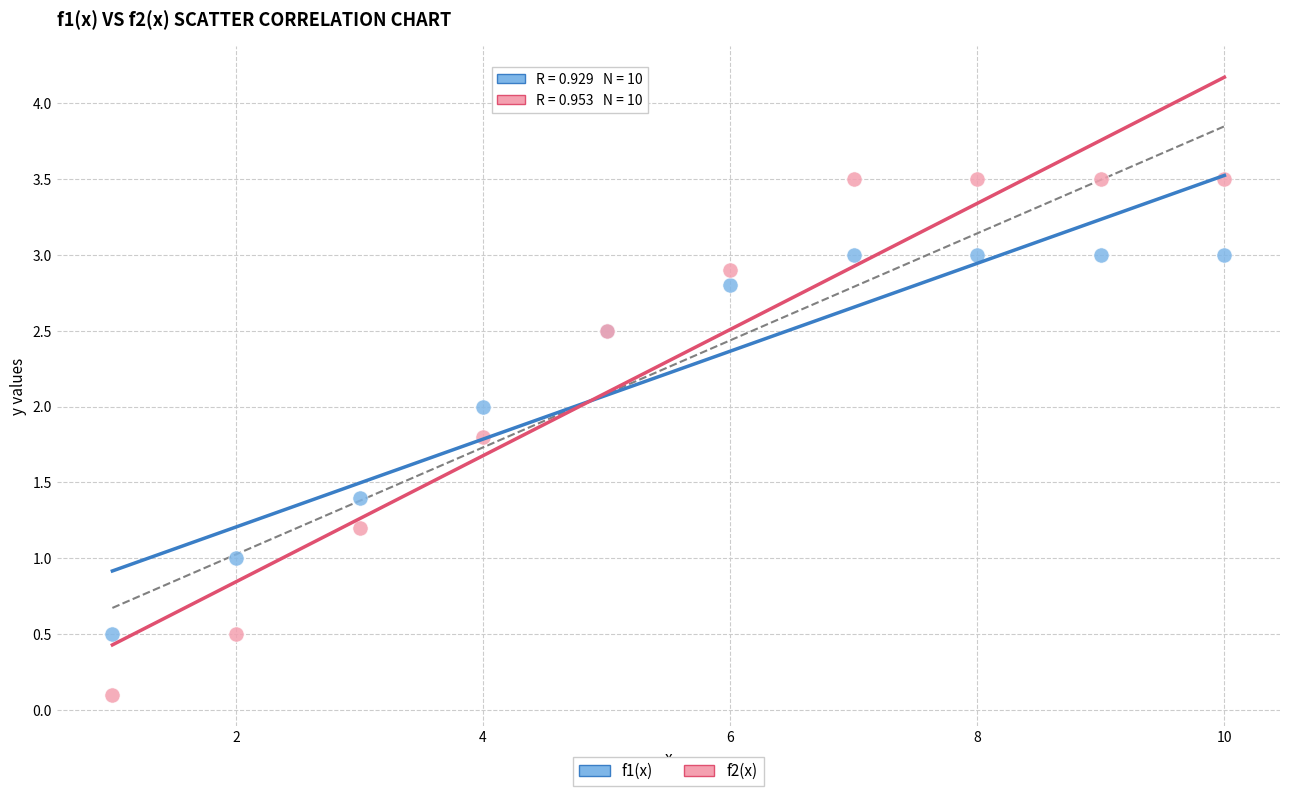

Which series contains the highest Y value?

f2(x)